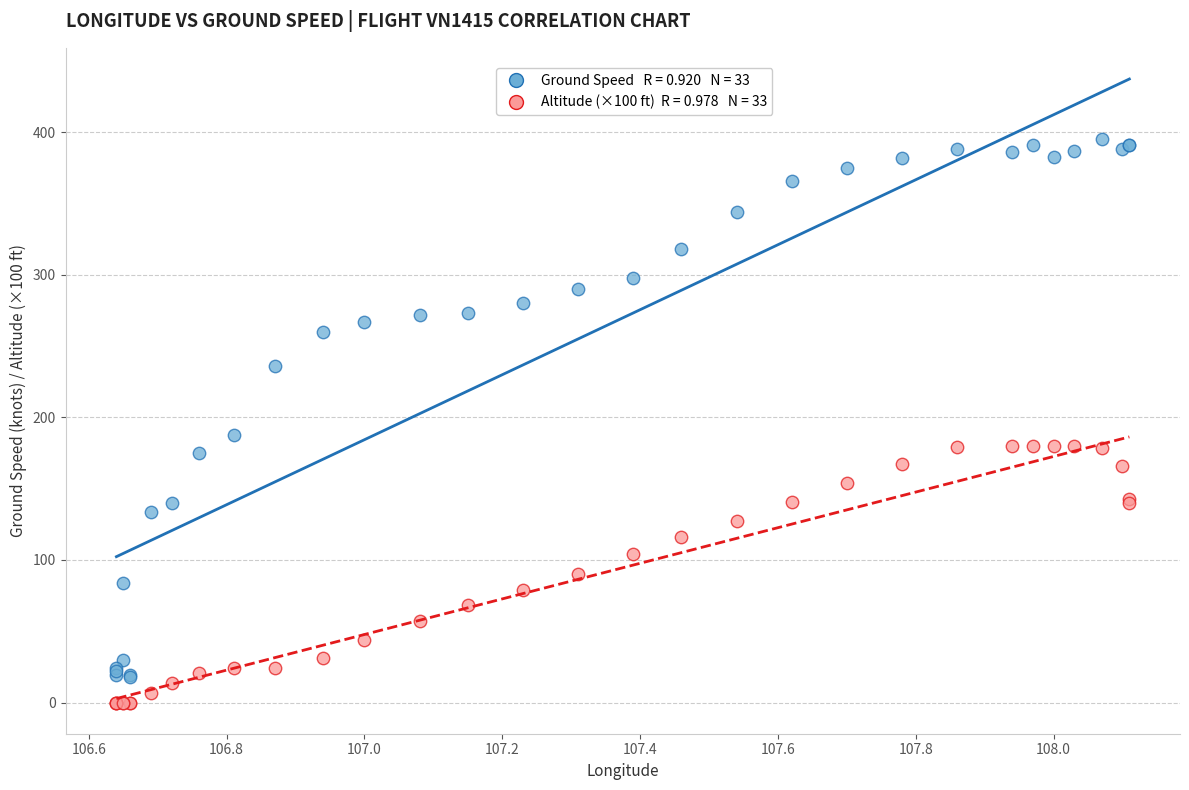

Across all series, what Y value is closest to 197?

188.0